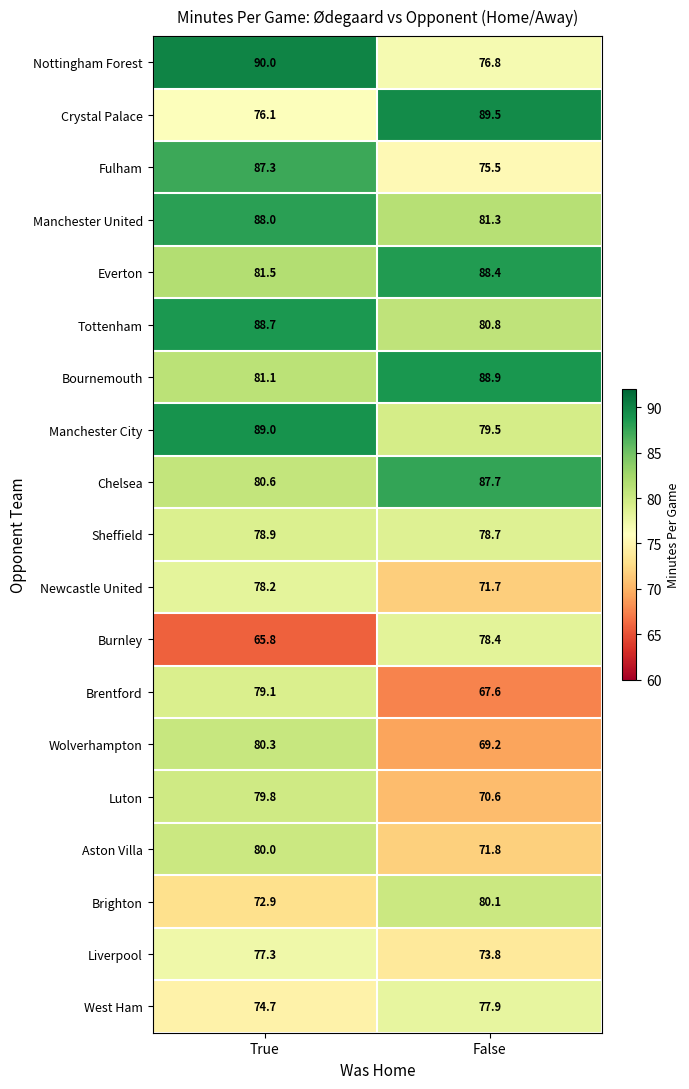

What is the sum of all Fulham values?

162.8